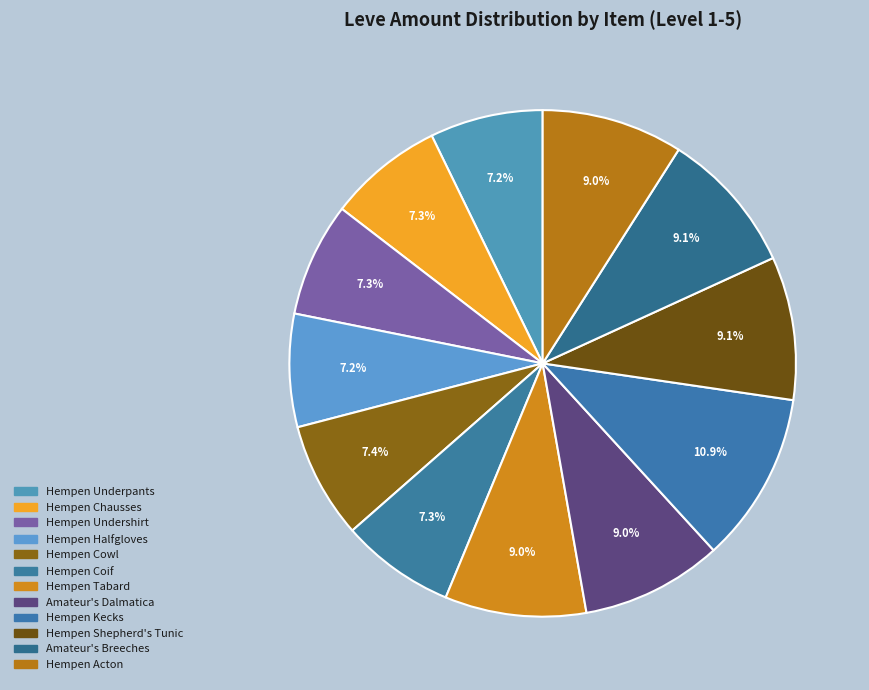

Rank the categories by value from lowest to highest.

Hempen Underpants, Hempen Halfgloves, Hempen Undershirt, Hempen Coif, Hempen Chausses, Hempen Cowl, Hempen Tabard, Amateur's Dalmatica, Hempen Acton, Hempen Shepherd's Tunic, Amateur's Breeches, Hempen Kecks